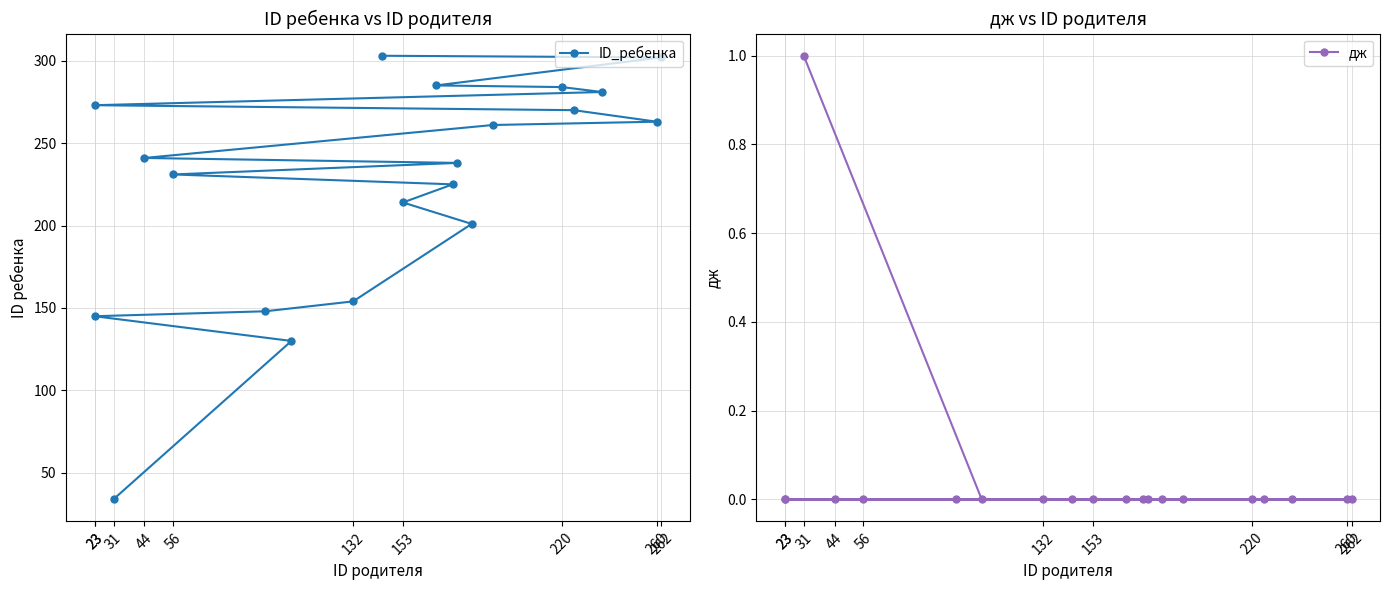

Does the chart display data point markers on the line(s)?

Yes